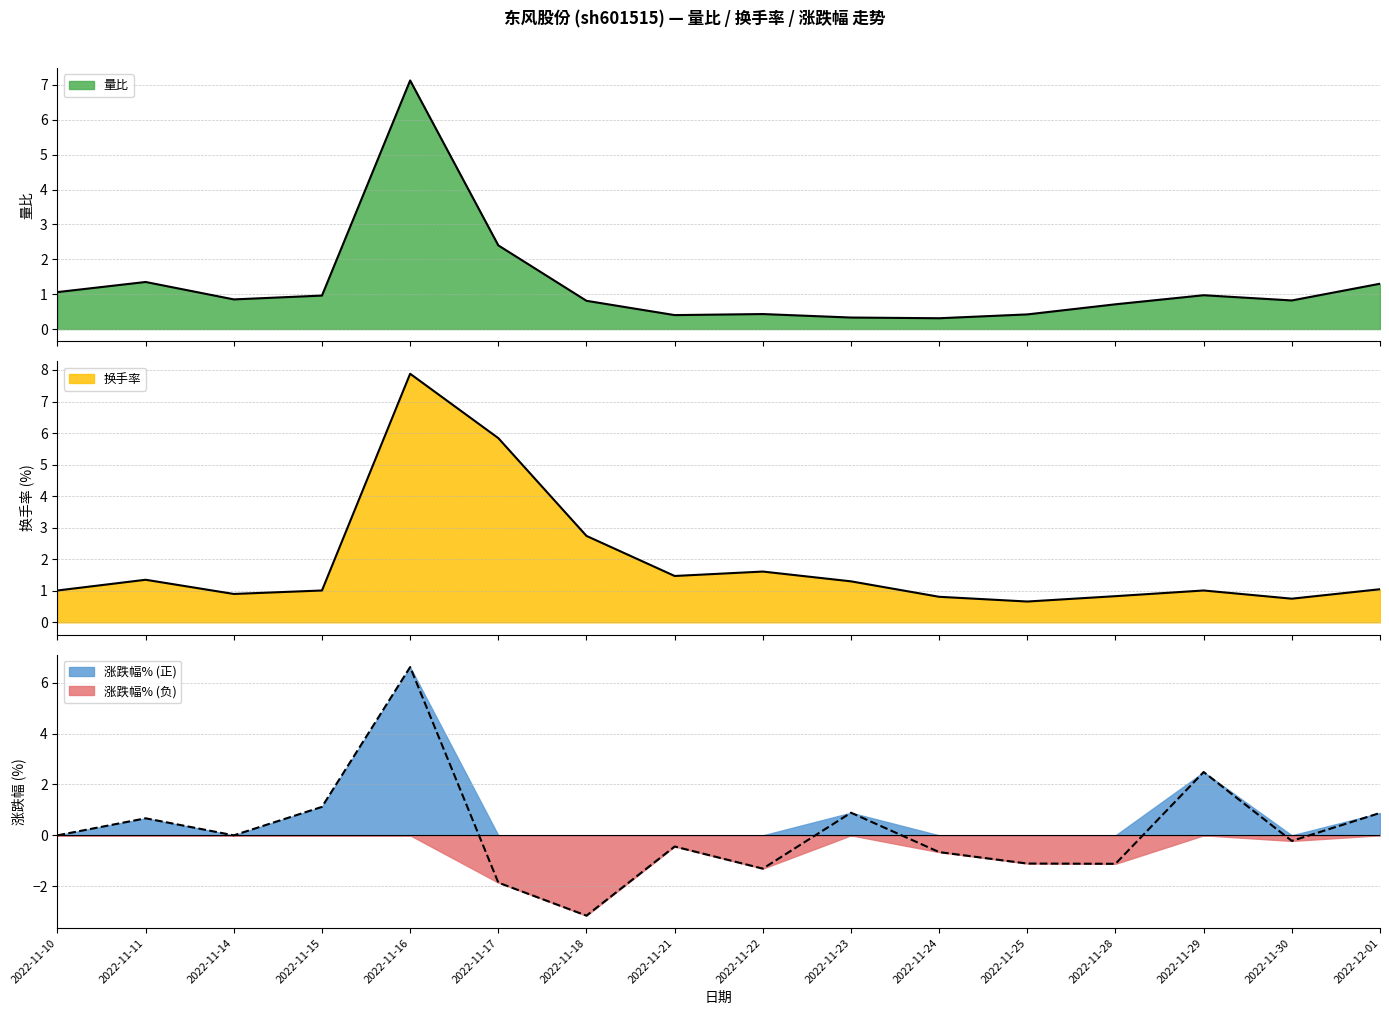

What is the greatest value displayed?

7.9